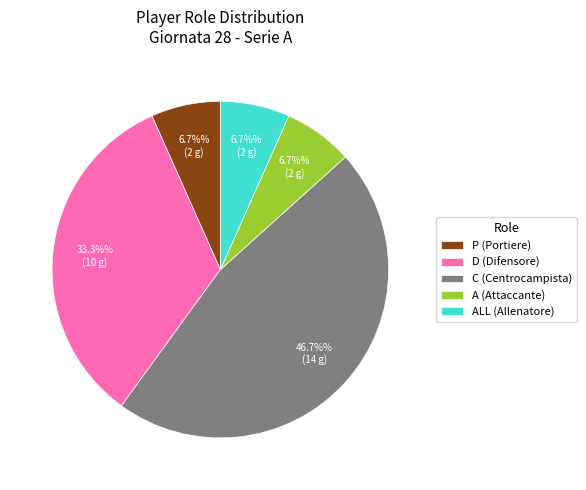

How many segments does this pie chart have?

5